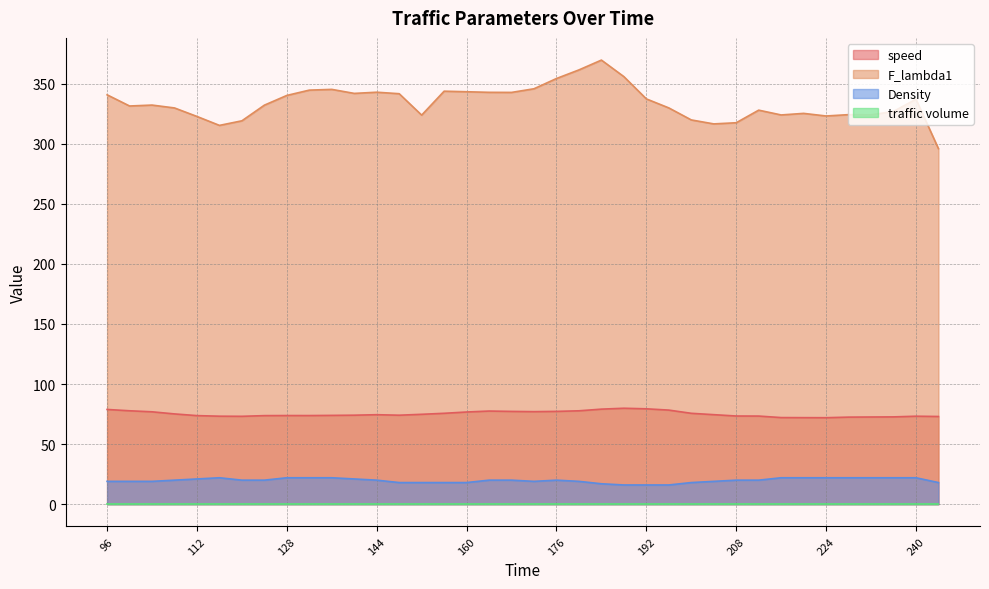

True or false: Density and F_lambda1 intersect in this chart.

False